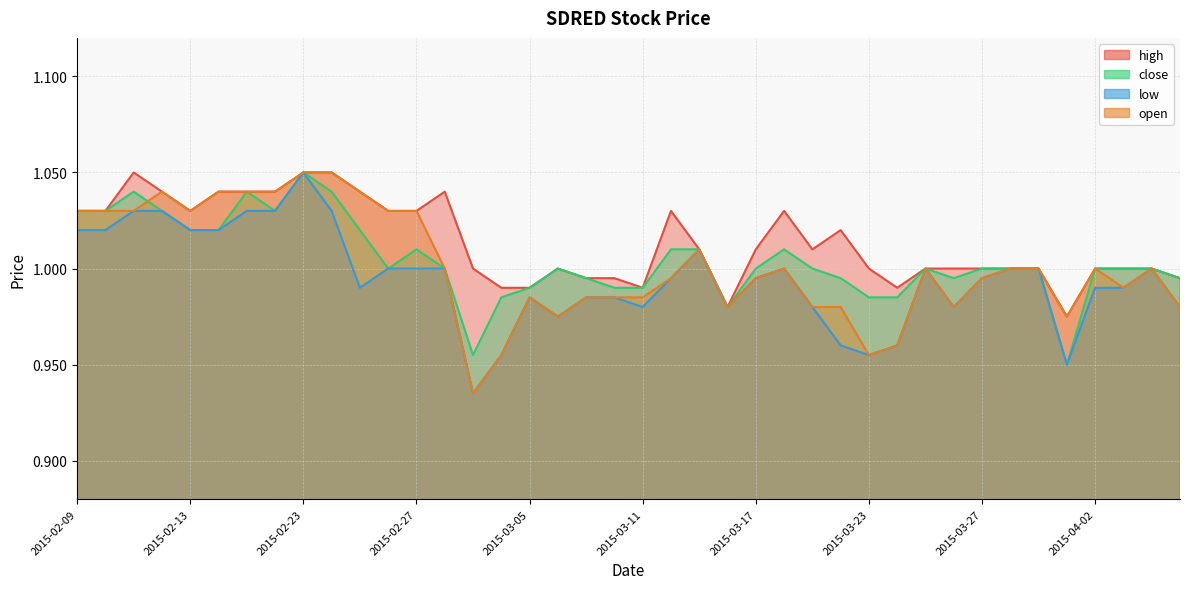

How many categories are shown in the chart?

40